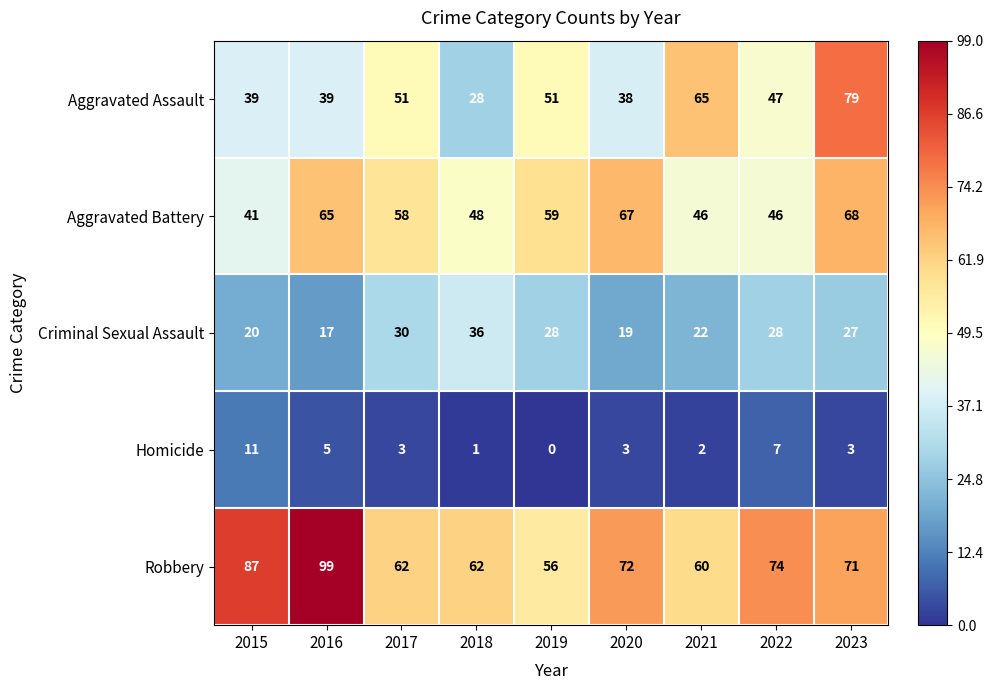

What is the greatest value displayed?

99